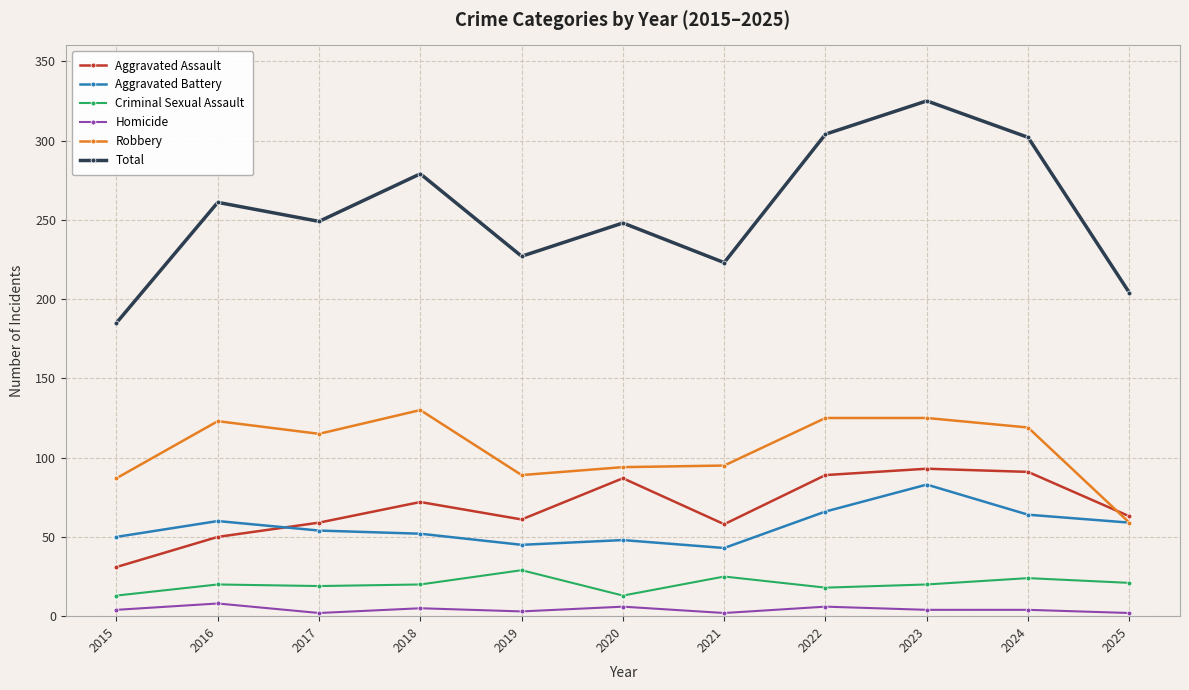

True or false: Total has a value of 455 at 2024.

False